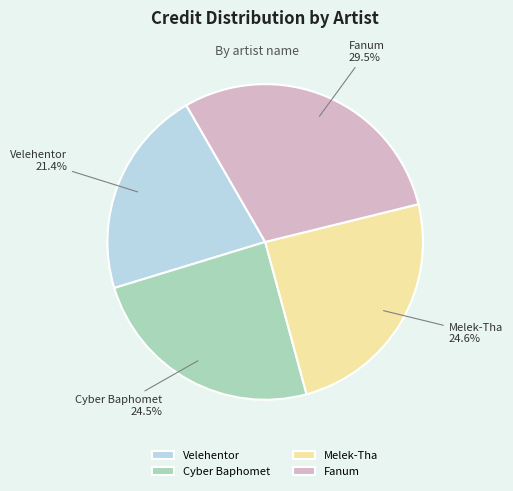

To the nearest percent, what is the difference between the largest and smallest slice percentages?

8%